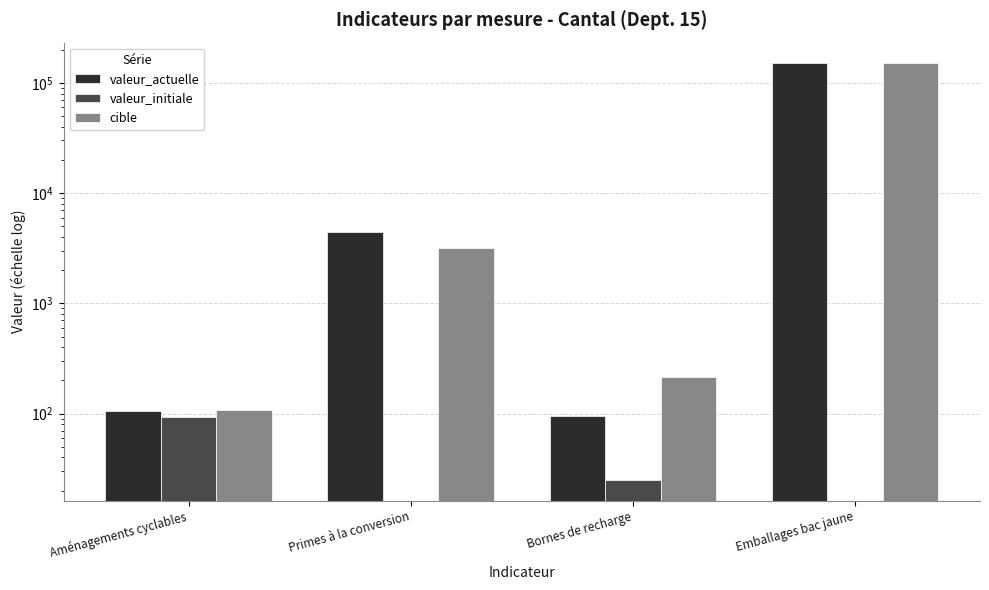

Is the value of cible at Primes à la conversion greater than the value of valeur_actuelle at Aménagements cyclables?

Yes